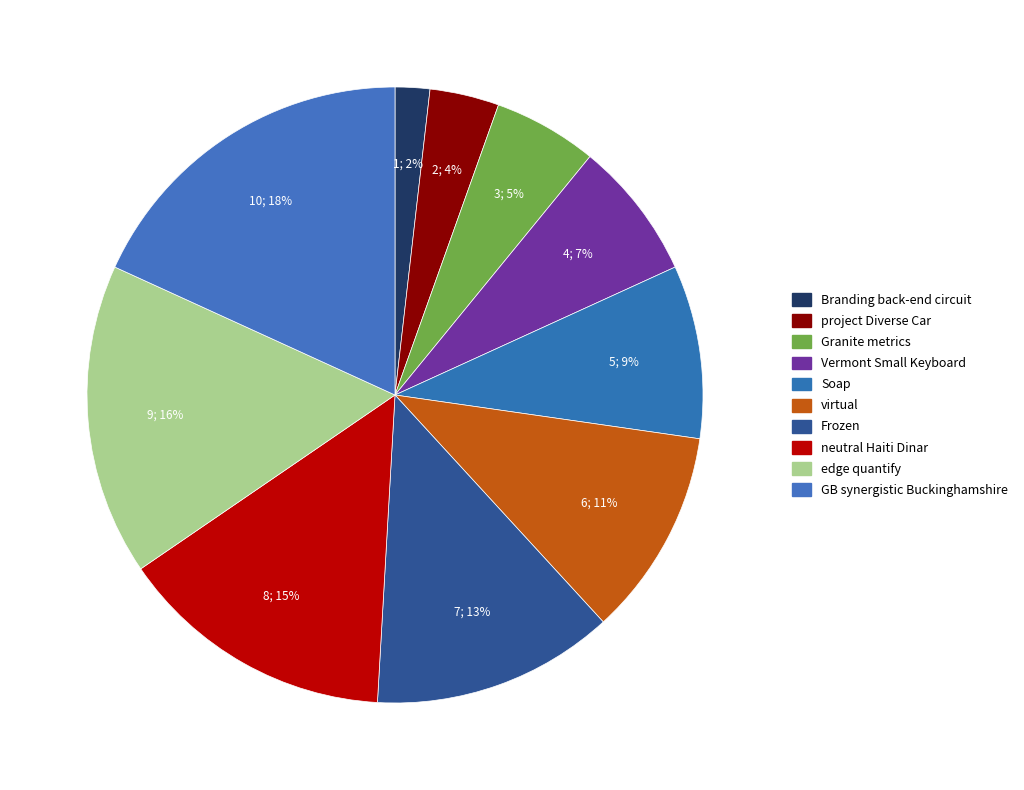

Count the number of slices in the pie.

10